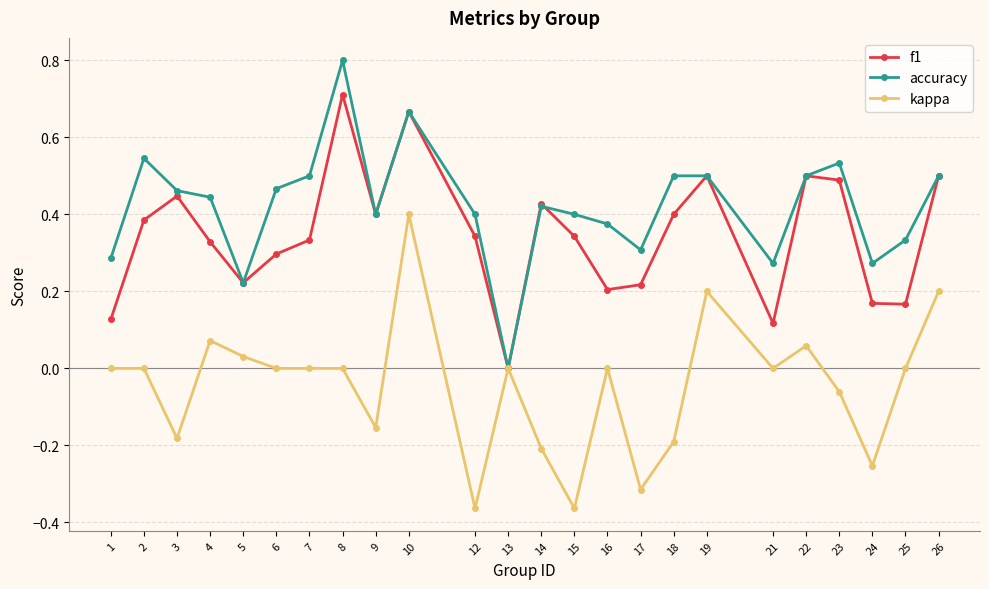

Is the value of kappa at 10 greater than the value of accuracy at 5?

Yes